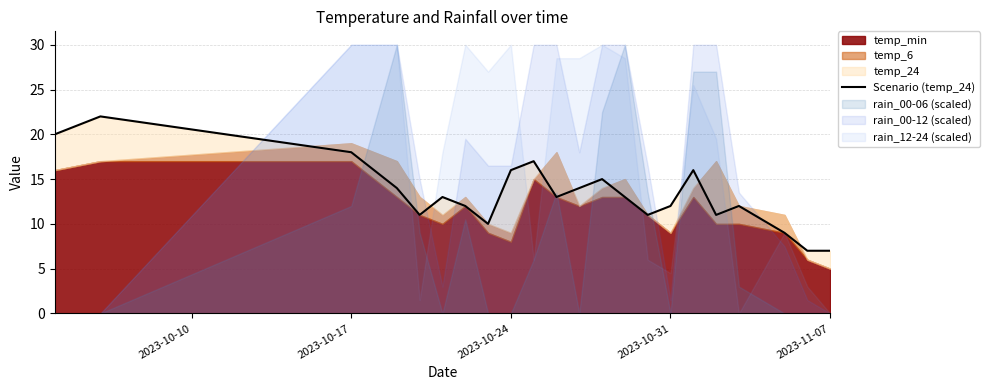

Reading left to right, what are all the values shown in this chart?

20	22	18	14	11	13	12	10	16	17	13	14	15	13	11	12	16	11	12	9	7	7